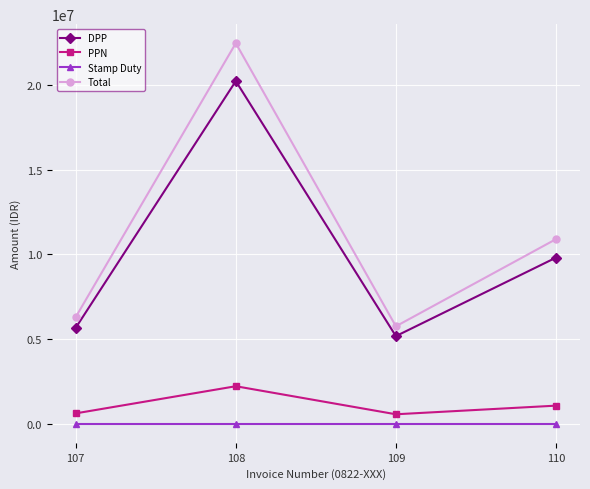

What are all the series names shown in the legend?

DPP, PPN, Stamp Duty, Total